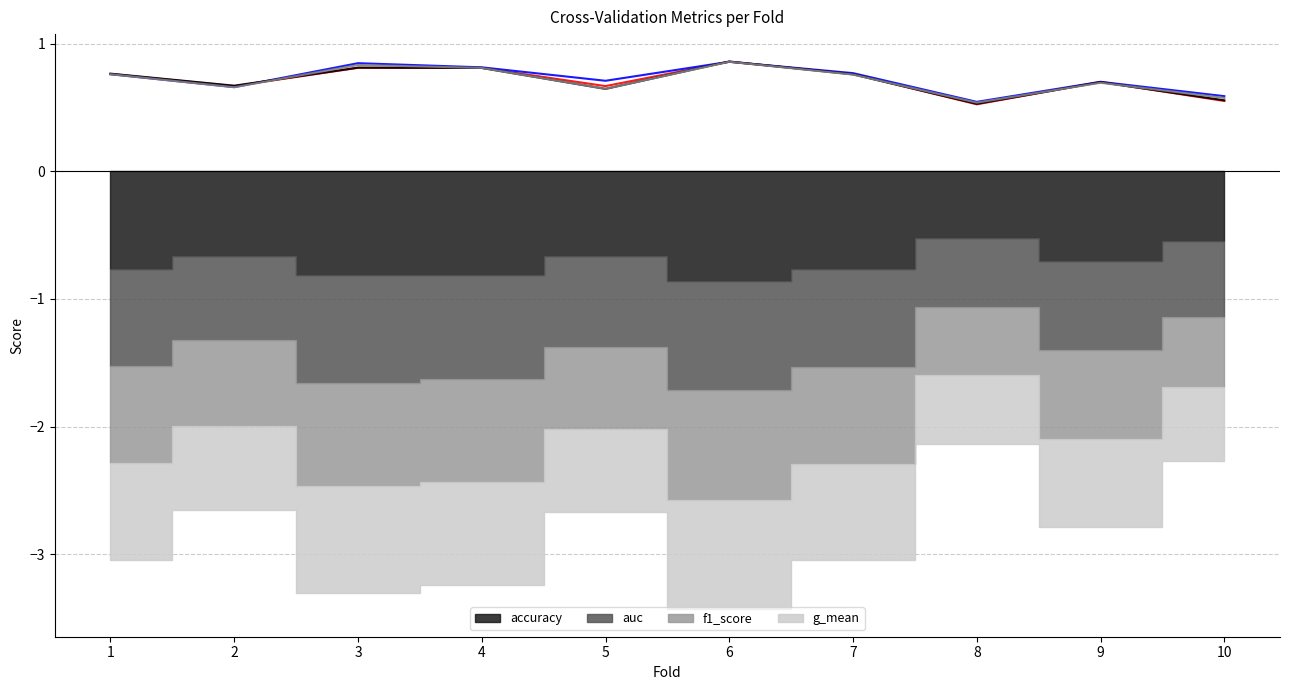

Reading left to right, extract all data points from this chart.

accuracy (line): 1=0.8	2=0.7	3=0.8	4=0.8	5=0.7	6=0.9	7=0.8	8=0.5	9=0.7	10=0.6
auc (line): 1=0.8	2=0.7	3=0.8	4=0.8	5=0.7	6=0.9	7=0.8	8=0.5	9=0.7	10=0.6
f1_score (line): 1=0.8	2=0.7	3=0.8	4=0.8	5=0.6	6=0.9	7=0.8	8=0.5	9=0.7	10=0.6
g_mean (line): 1=0.8	2=0.7	3=0.8	4=0.8	5=0.6	6=0.9	7=0.8	8=0.5	9=0.7	10=0.6